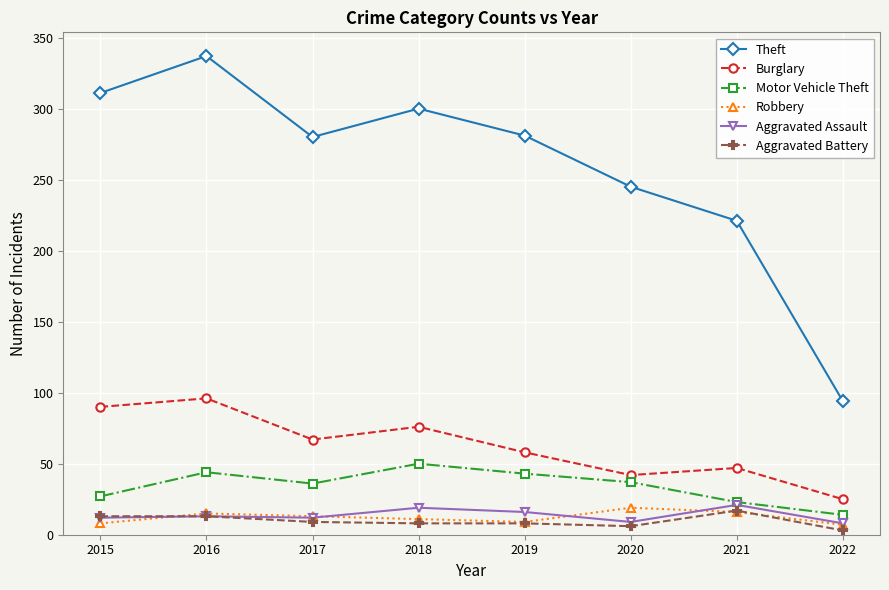

True or false: Aggravated Battery and Robbery cross at least once.

True